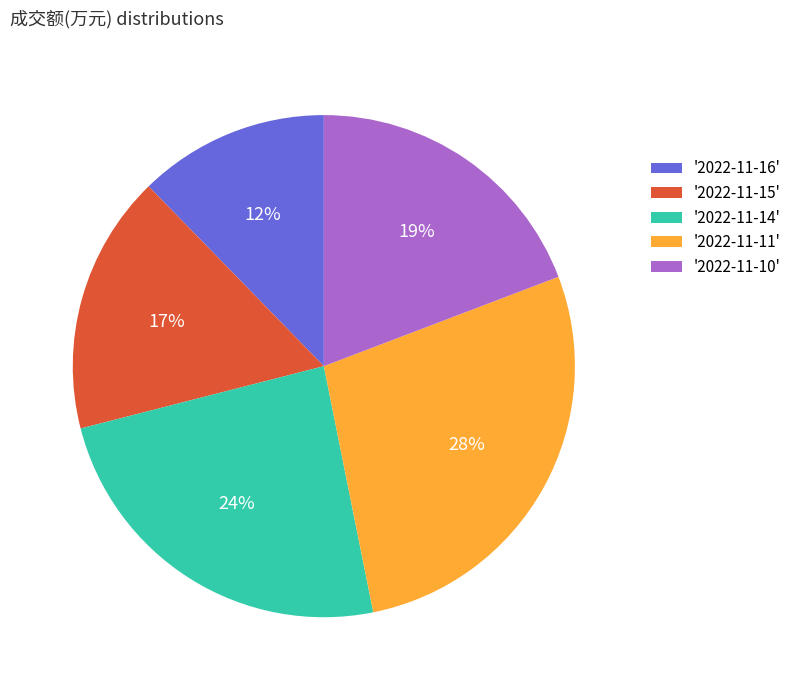

Count the number of slices in the pie.

5